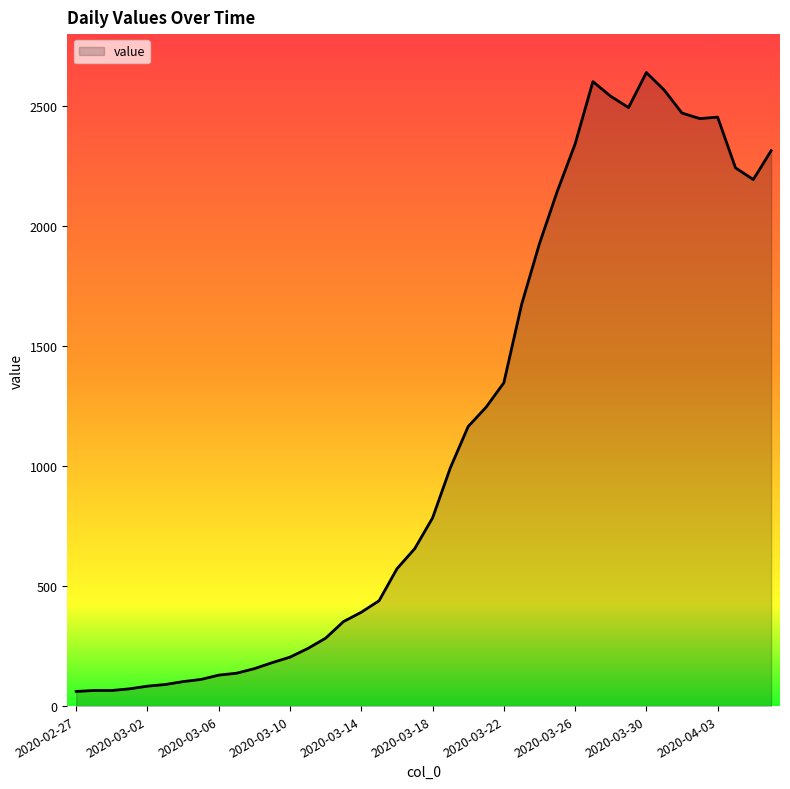

What is the difference between the second highest and second lowest values?

2537